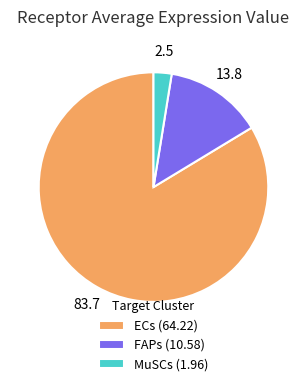

Approximately how many times larger is the value at ECs compared to FAPs?

6.1